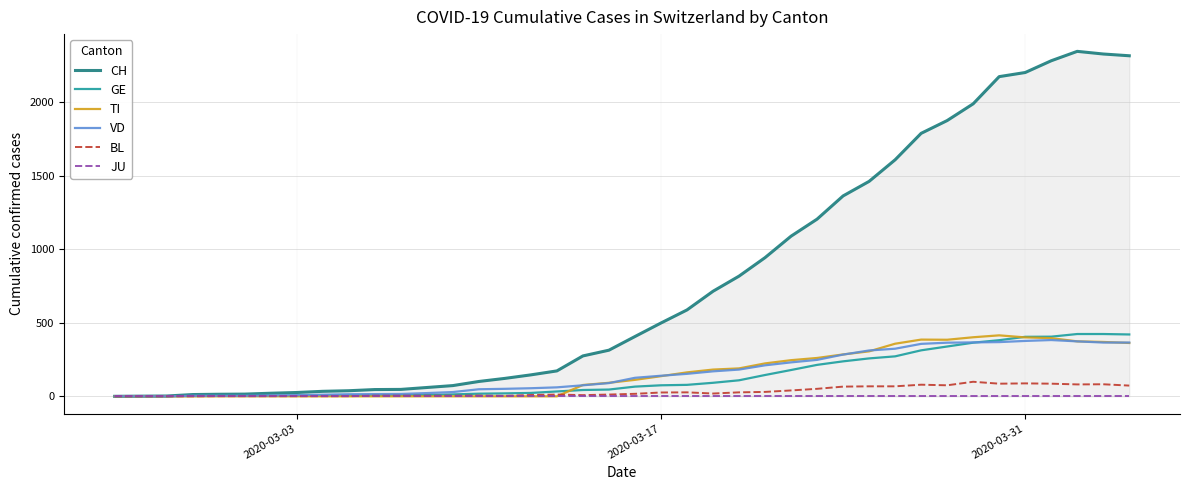

What is the highest value of the TI series?

415